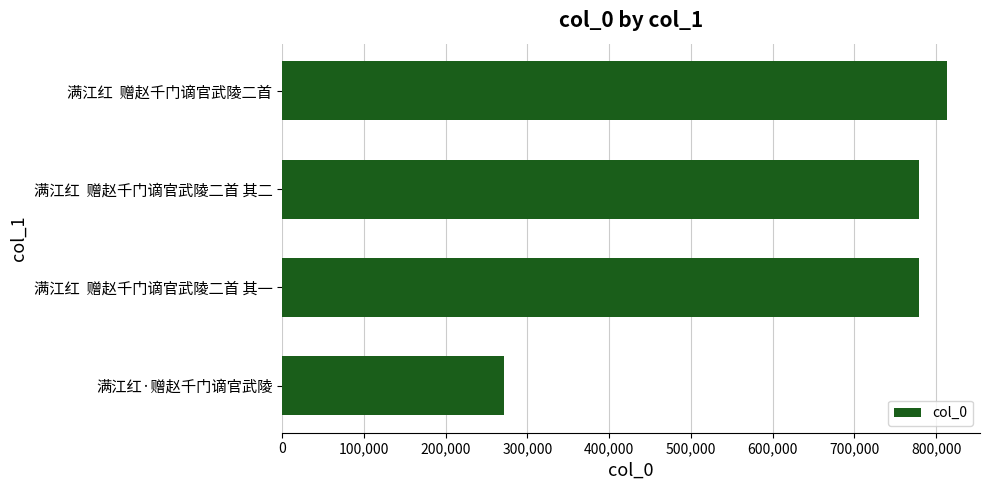

What is the difference between the maximum and minimum values?

542097